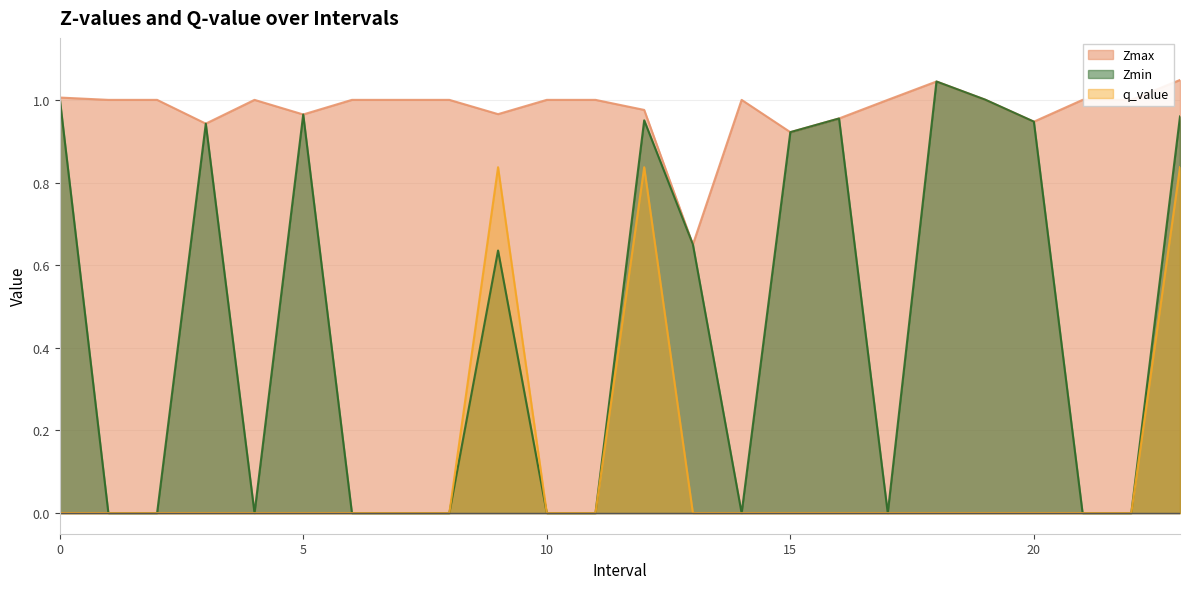

The q_value series shows 0.5 at 9.0. True or false?

False